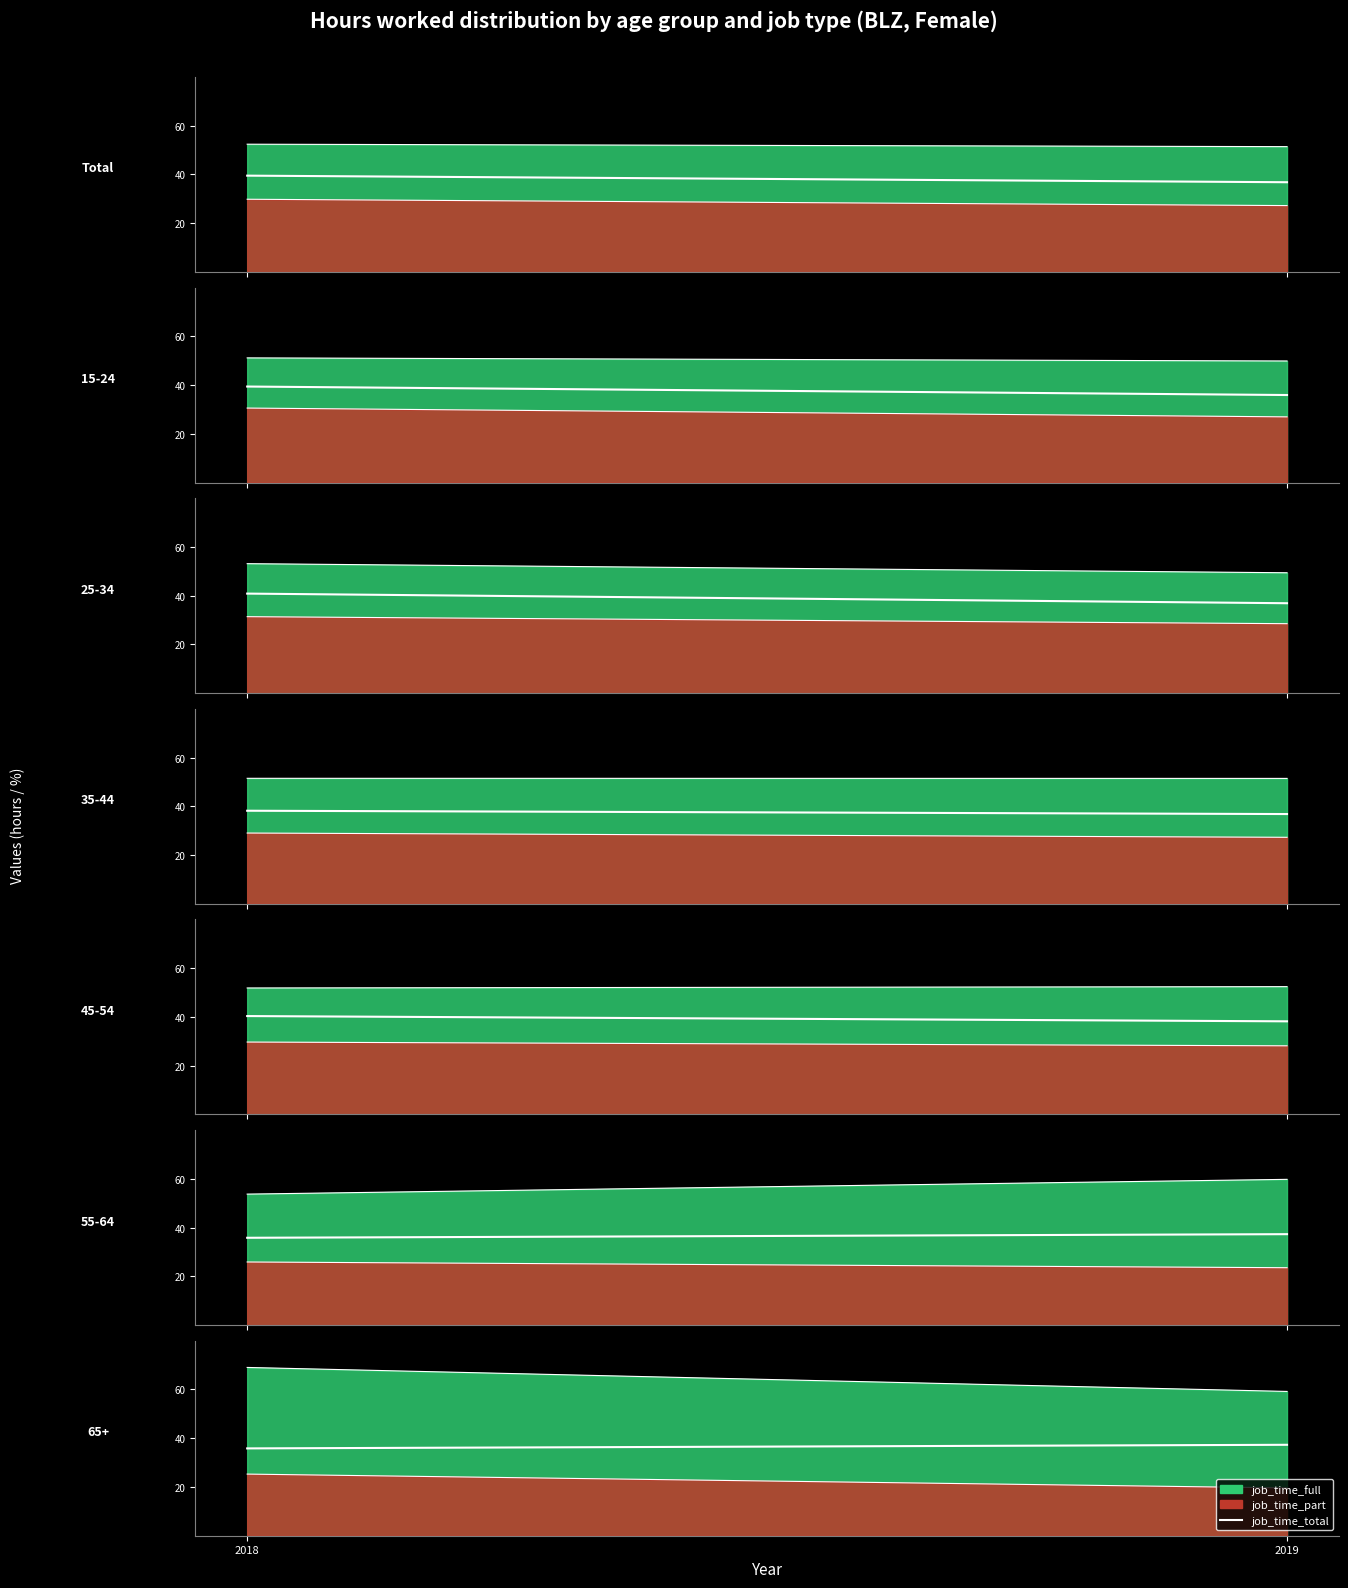

Rank the categories by value from highest to lowest.

2019, 2018